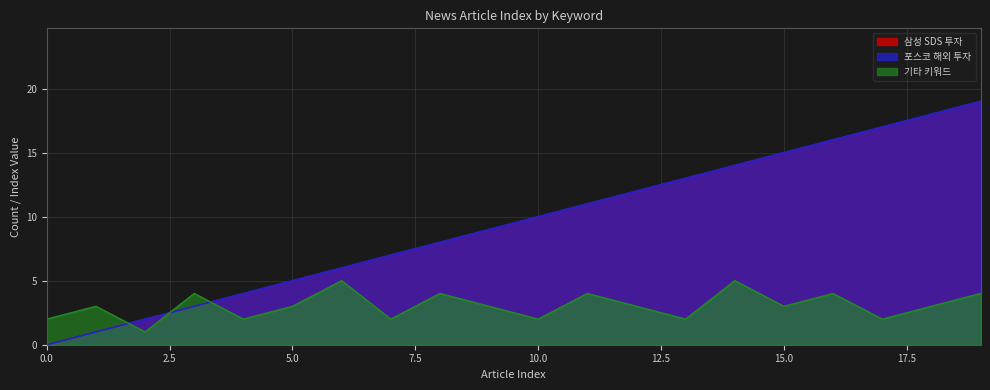

Reading left to right, extract all data points from this chart.

삼성 SDS 투자: 0	1	2	3	4	5	6	7	8	9	10	11	12	13	14	15	16	17	18	19
포스코 해외 투자: 0	1	2	3	4	5	6	7	8	9	10	11	12	13	14	15	16	17	18	19
기타 키워드: 2	3	1	4	2	3	5	2	4	3	2	4	3	2	5	3	4	2	3	4